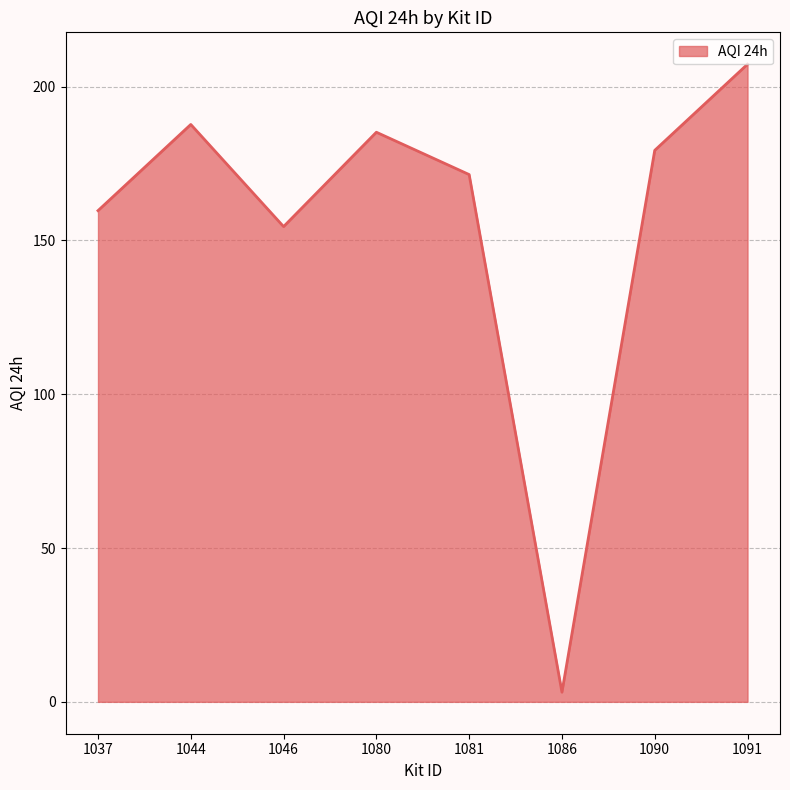

What is the change in value from 1044 to 1090?

-8.4